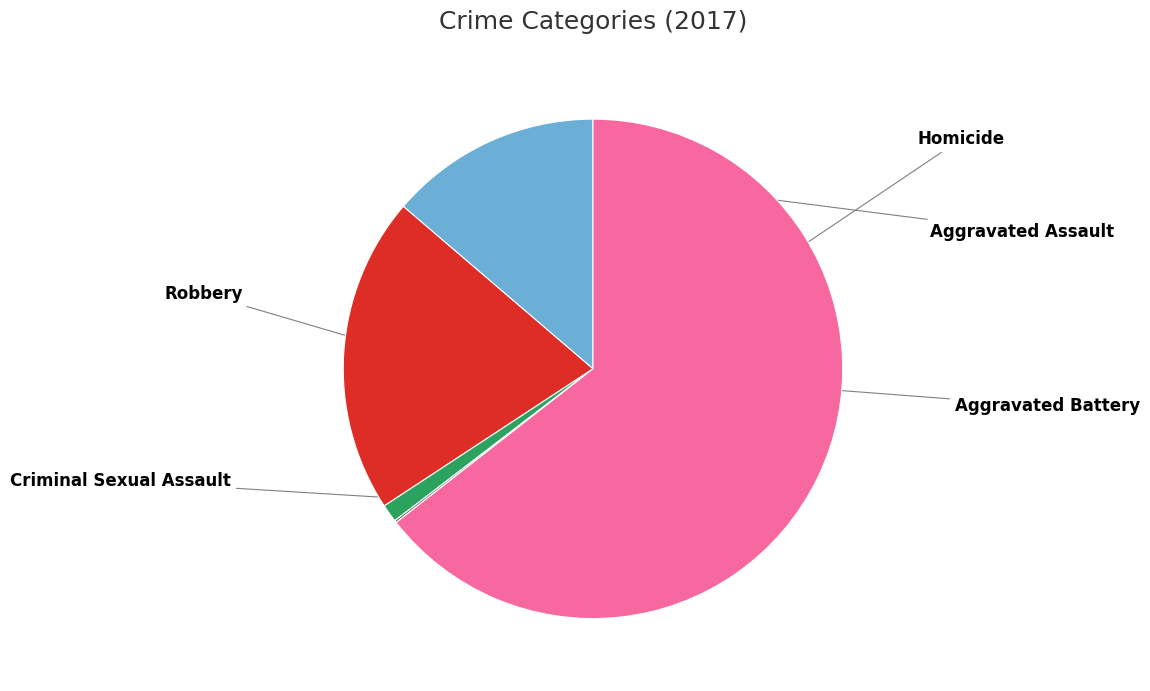

Is there a majority slice in this chart?

Yes